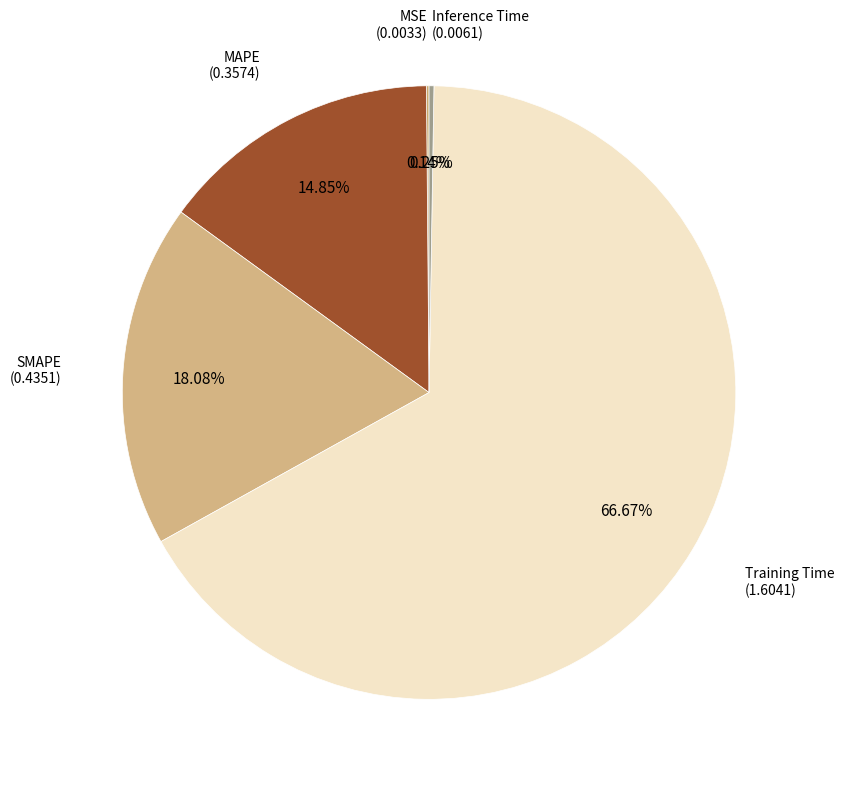

The SMAPE slice represents 8% of the pie. True or false?

False